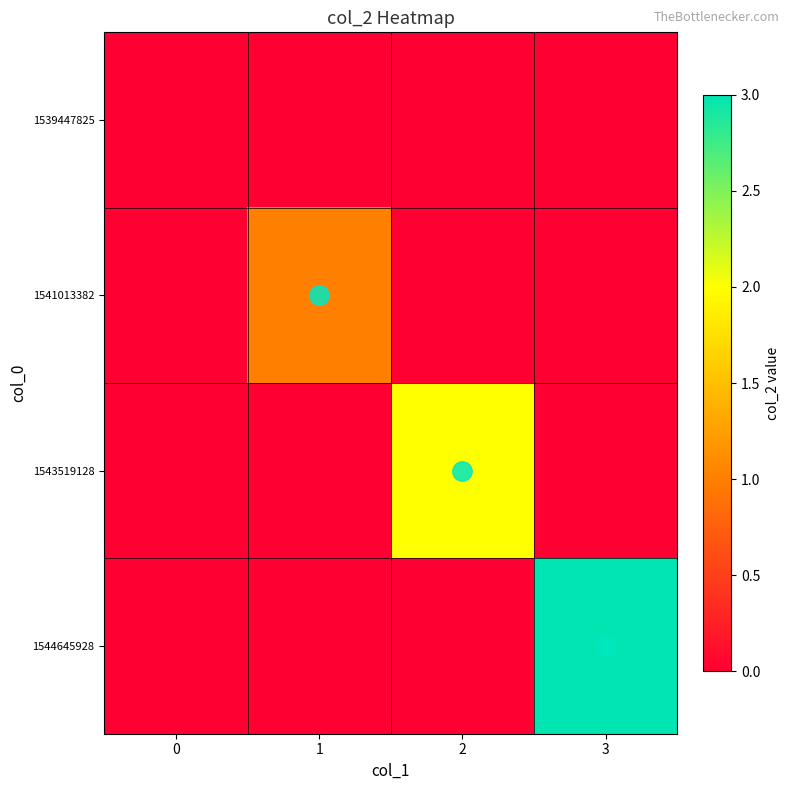

At which category is the sum across all series the highest?

3